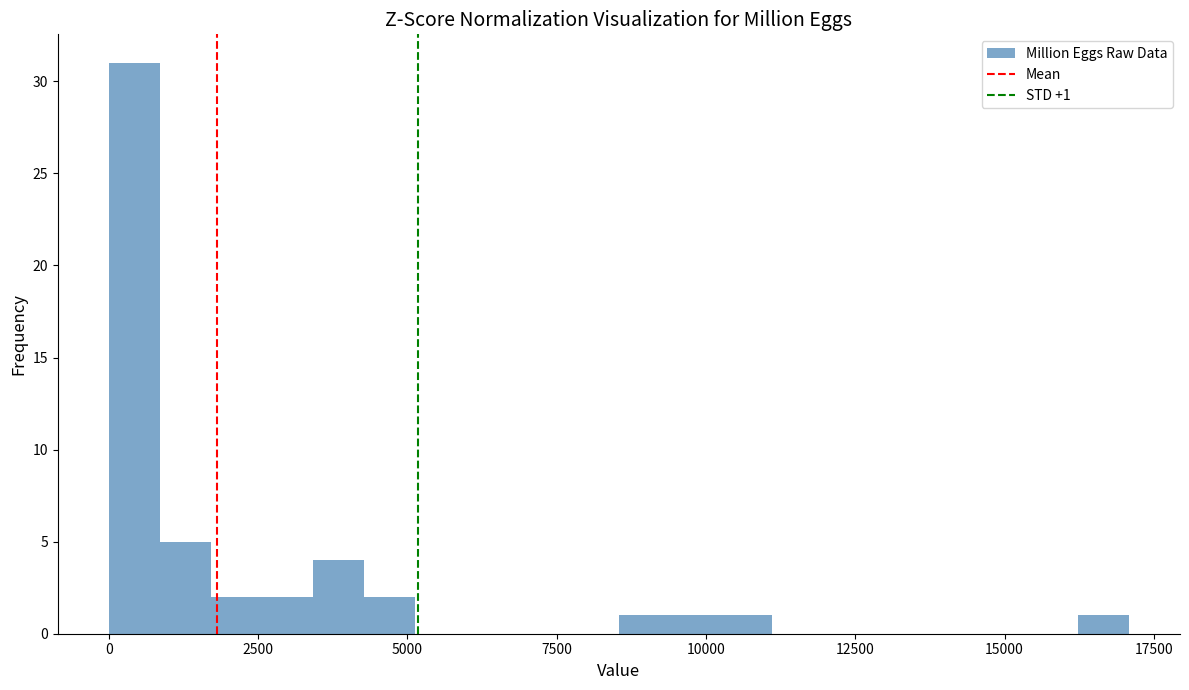

Around what value on the x-axis is the tallest bar? Give the approximate position of its centre, as read against the axis.

500